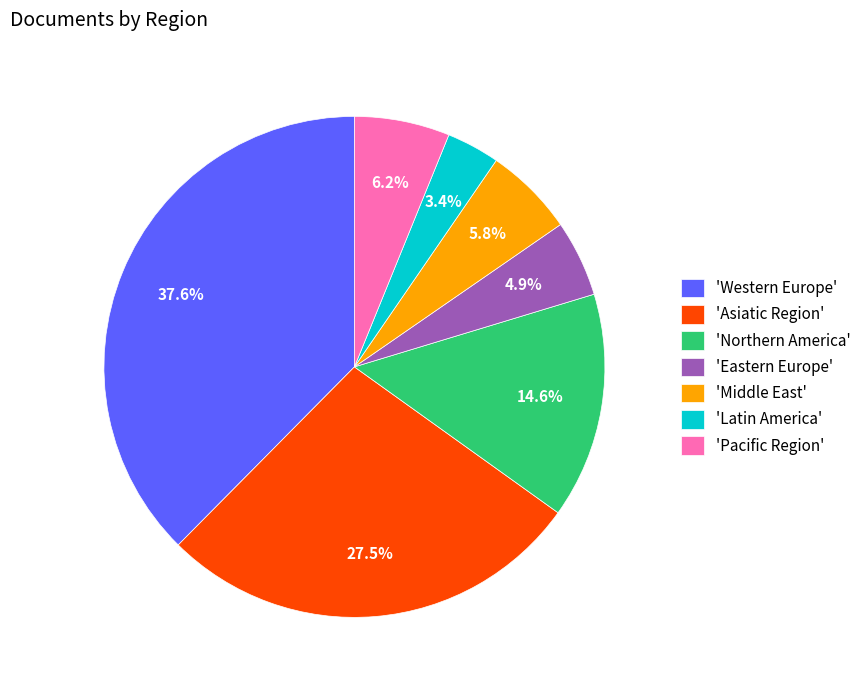

To the nearest percent, what is the average slice percentage?

14%